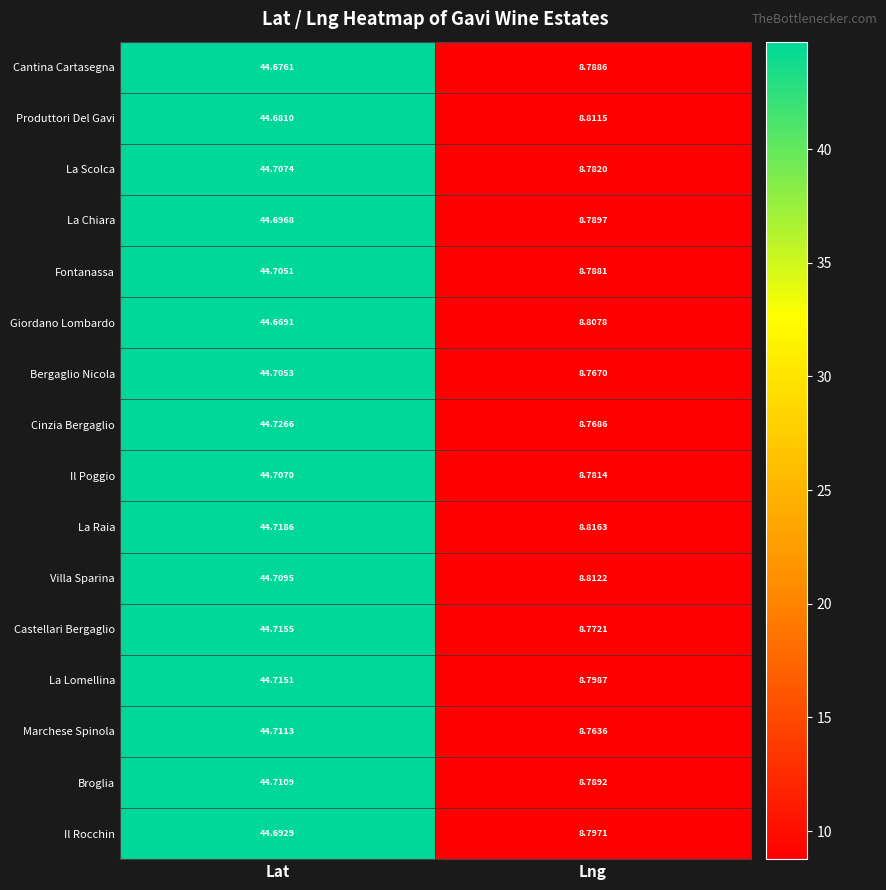

Which series has the largest range (max minus min)?

Cinzia Bergaglio